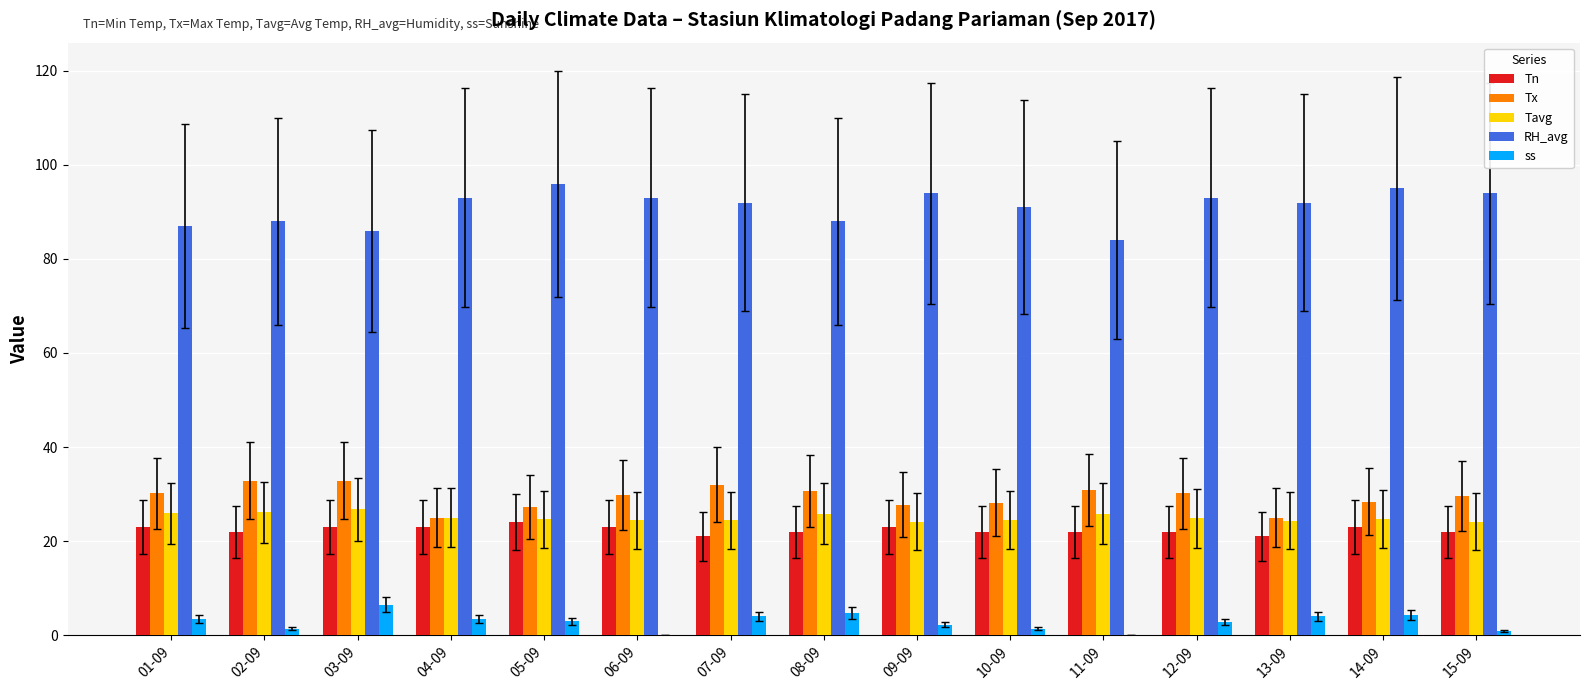

The Tn series shows 23.0 at 09-09. True or false?

True